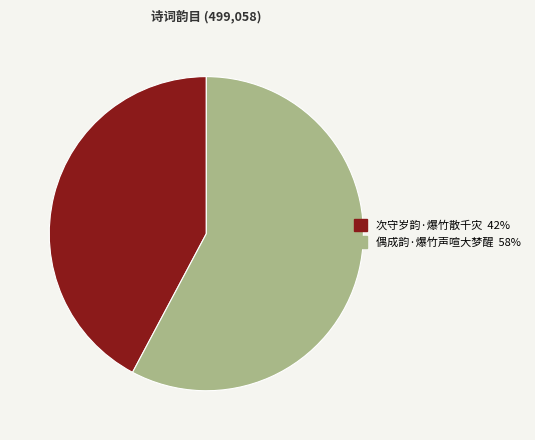

Is there a majority slice in this chart?

Yes